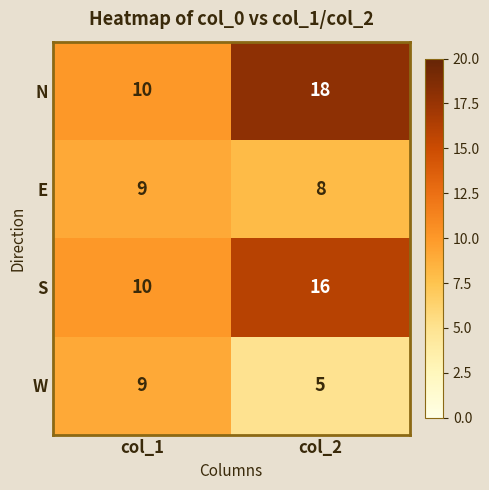

At col_2, list the series in order from smallest to largest.

W, E, S, N